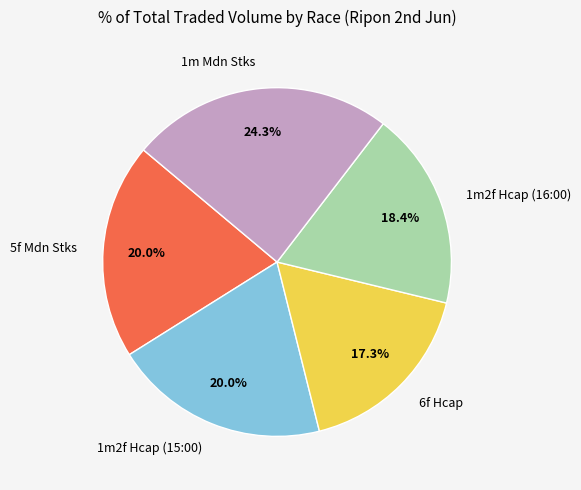

Is 1m Mdn Stks the majority of the pie?

No